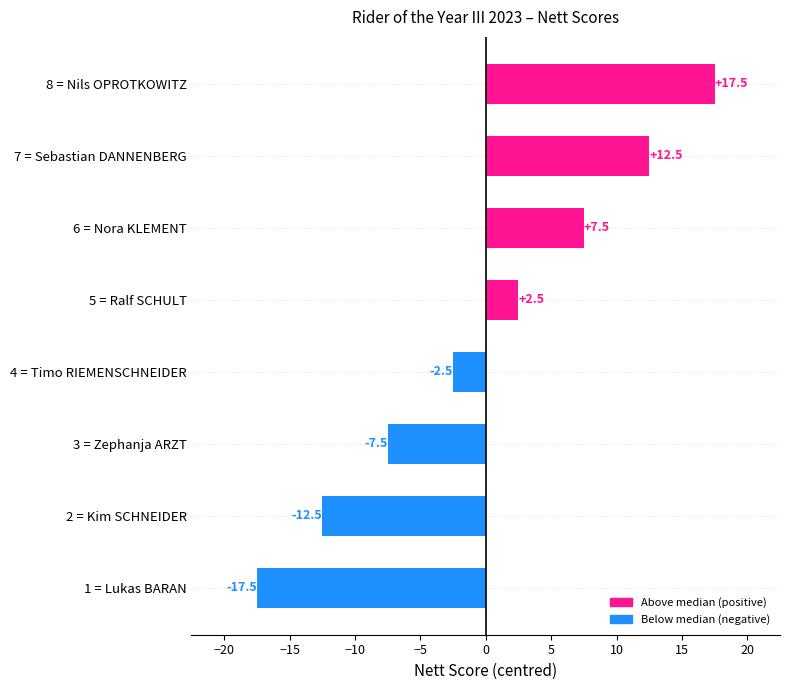

Rank the categories by value from lowest to highest.

1 = Lukas BARAN, 2 = Kim SCHNEIDER, 3 = Zephanja ARZT, 4 = Timo RIEMENSCHNEIDER, 5 = Ralf SCHULT, 6 = Nora KLEMENT, 7 = Sebastian DANNENBERG, 8 = Nils OPROTKOWITZ